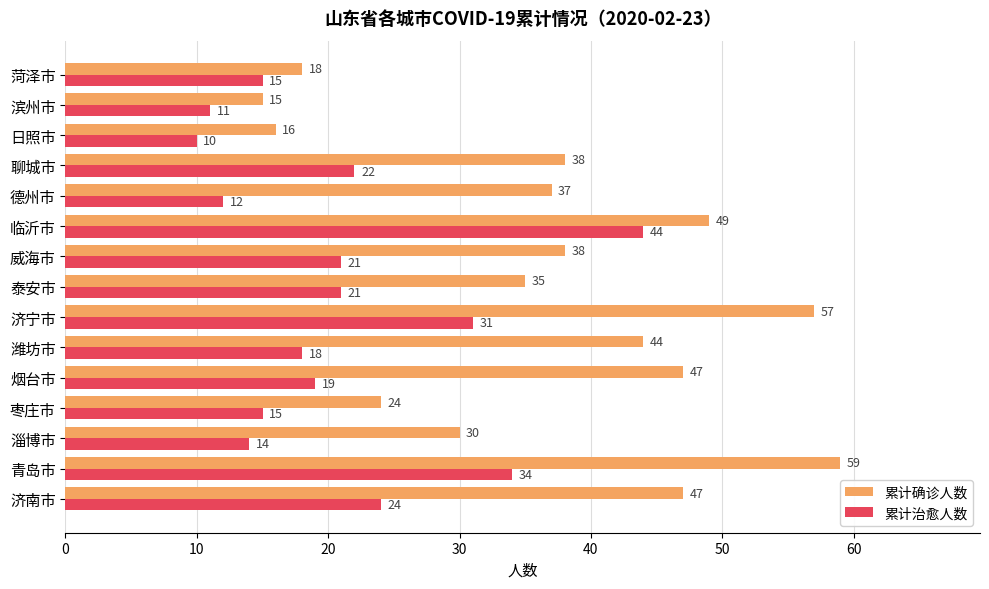

What is the difference between the second highest and second lowest values in the 累计确诊人数 series?

41